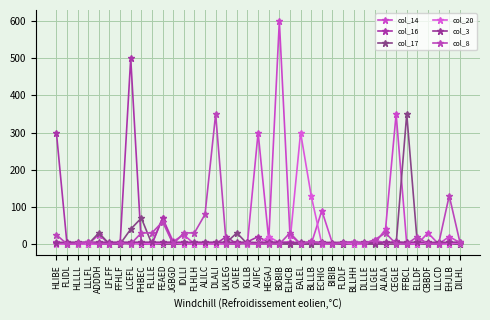

Rank the series by their maximum value, from highest to lowest.

col_14, col_16, col_17, col_8, col_20, col_3